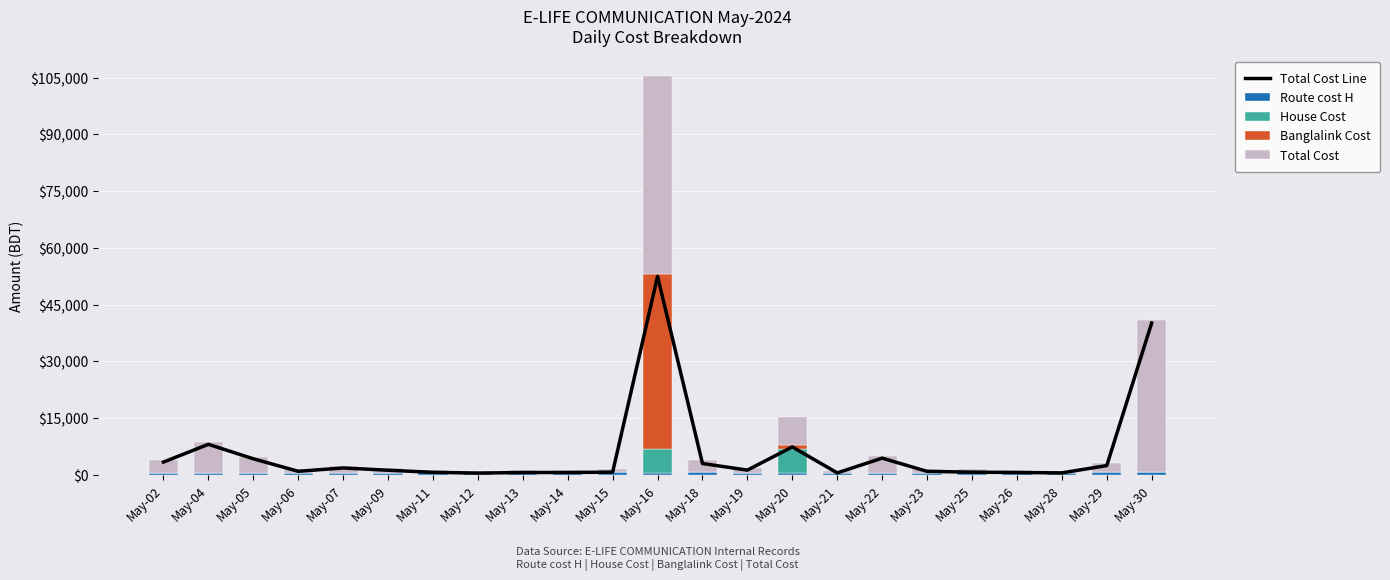

Between May-13 and May-20, which series saw the biggest shift?

Total Cost Line